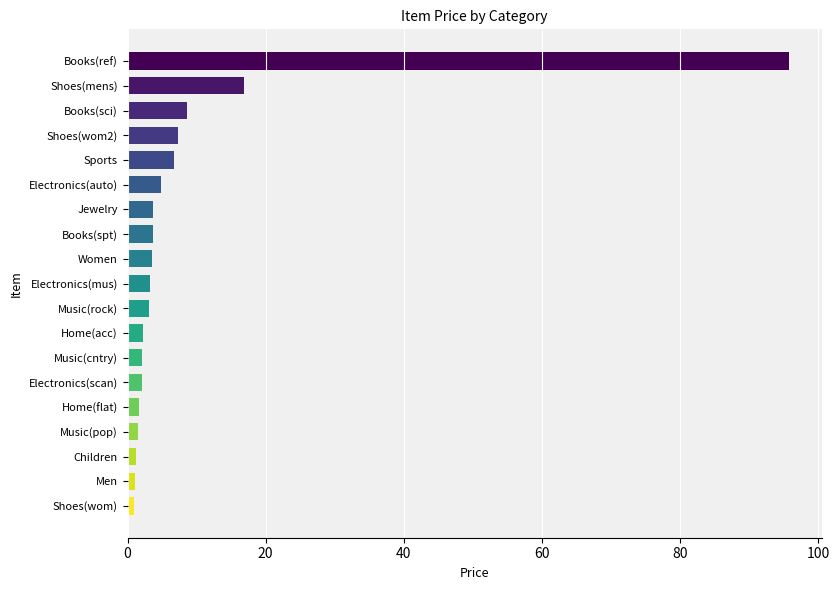

What is the smallest value displayed?

0.9